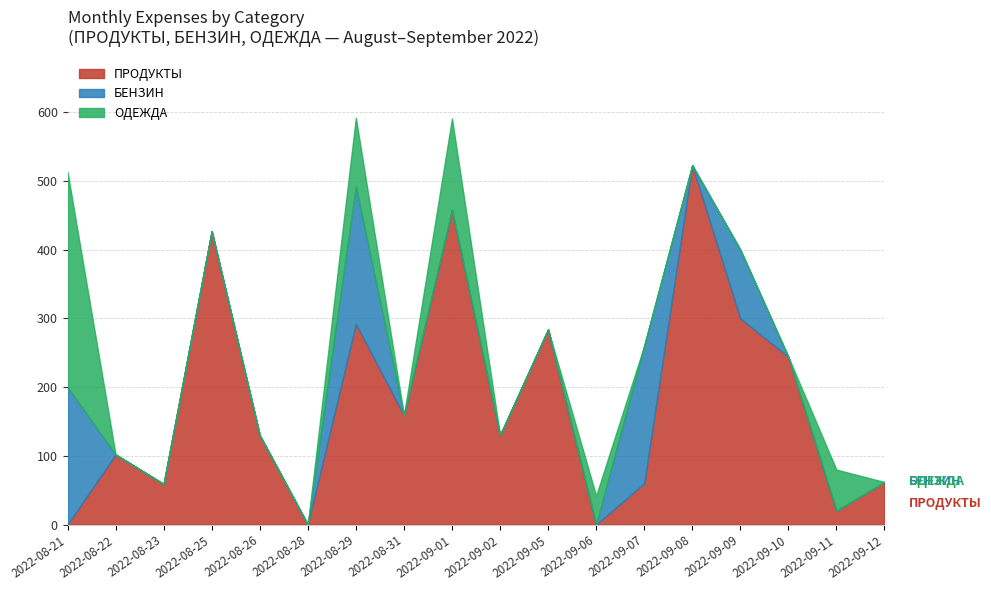

Which series changed the most between 2022-09-08 and 2022-09-09?

ПРОДУКТЫ